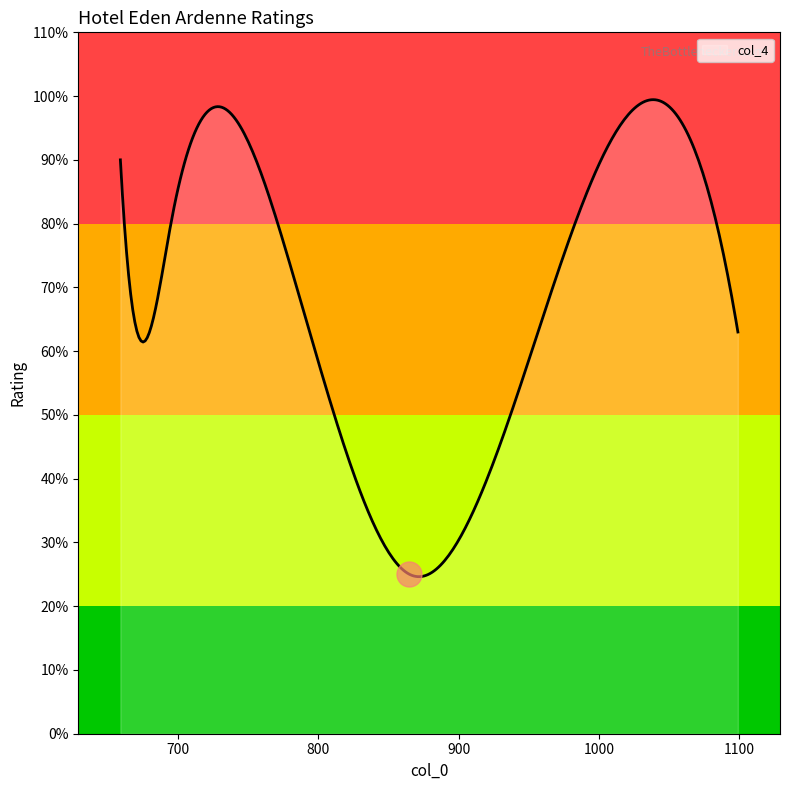

Does the chart display data point markers on the line(s)?

No